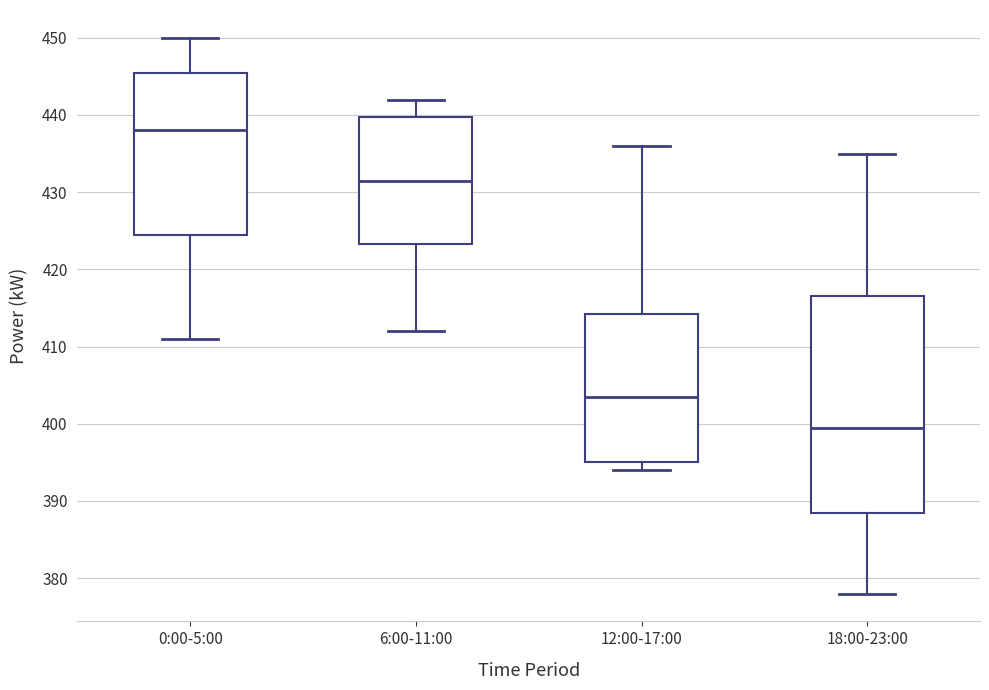

Which box's median line is the lowest?

18:00-23:00